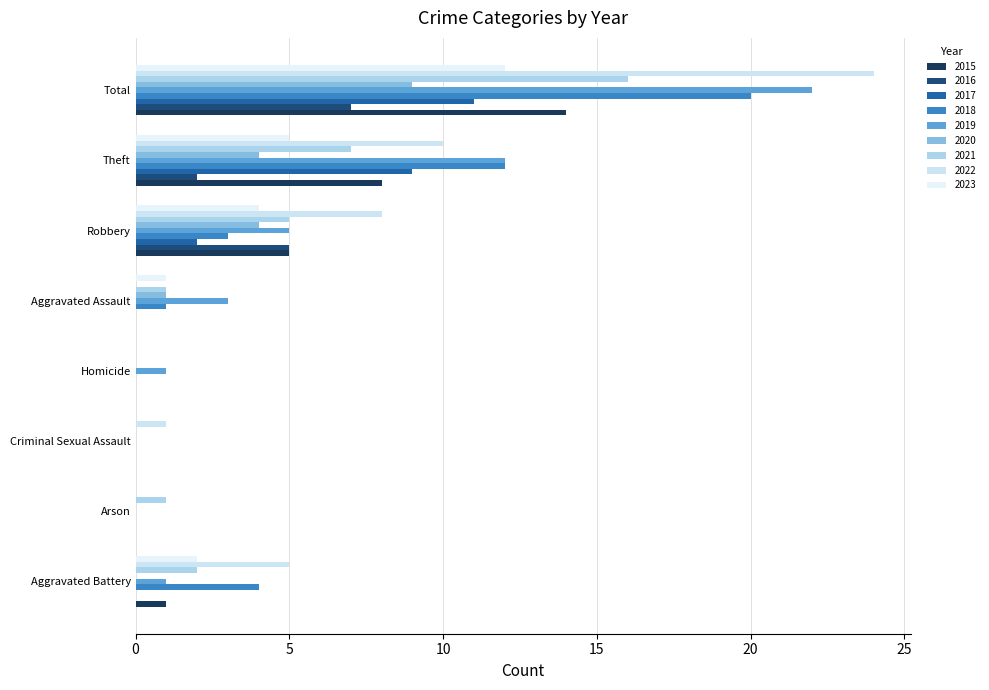

What is the label of the 3rd bar from the right?

Robbery